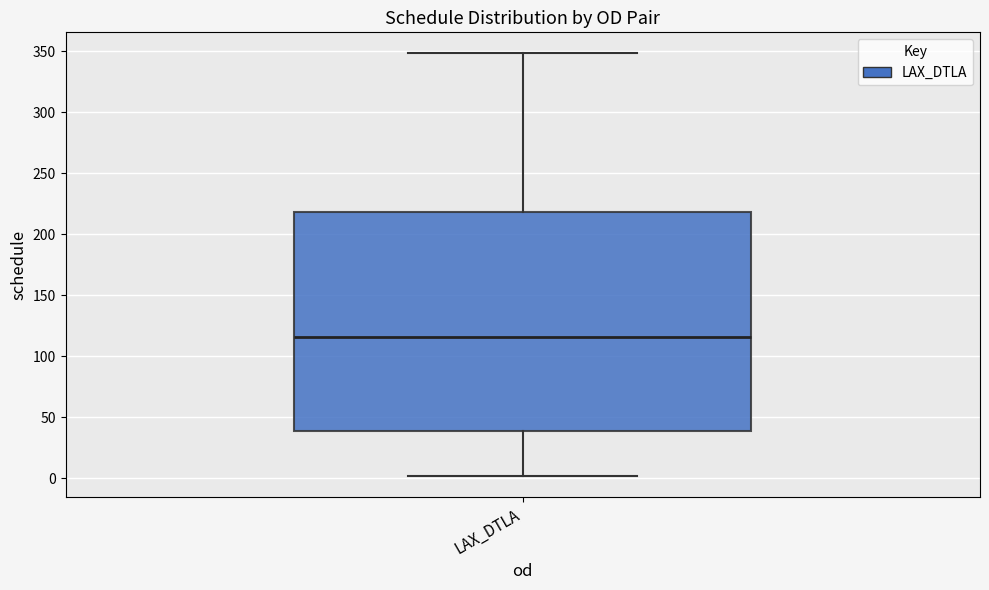

Read this box plot against the y-axis: the position of the median line, the range covered by the box, and the ends of both whiskers. The values are not printed on the chart, so give them approximately, as read against the axis.

median 115, box 40 to 220, whiskers 0 to 350